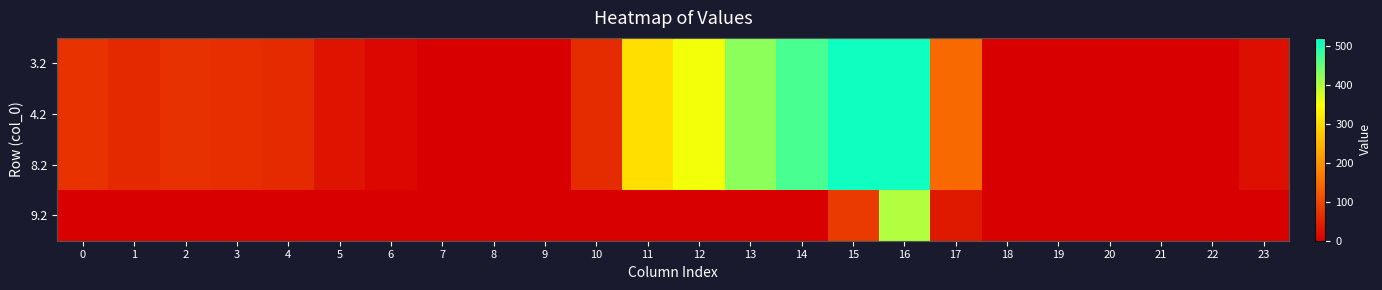

How many data points does each series have?

24